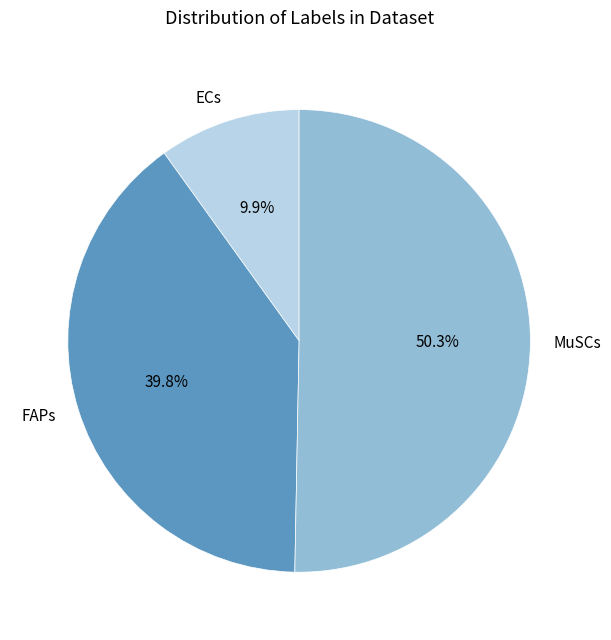

How much of the chart is everything except MuSCs?

49.7%